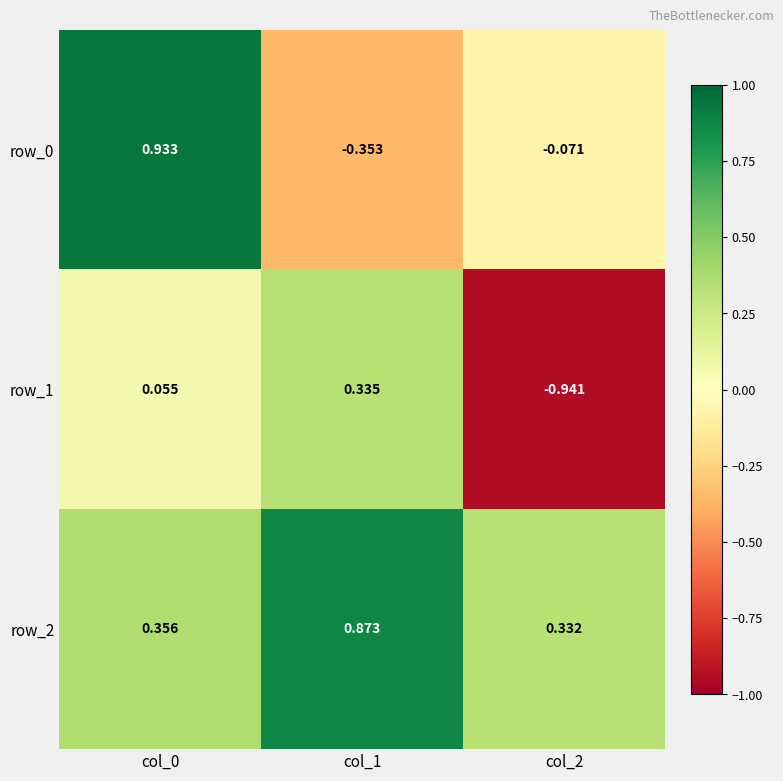

How many distinct data groups are displayed?

3